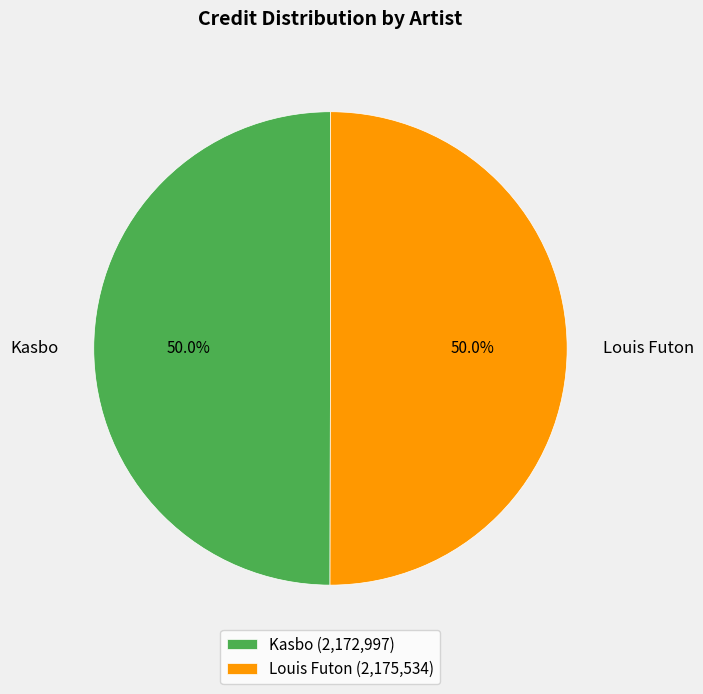

To the nearest percent, what percentage of the pie is Kasbo?

50%